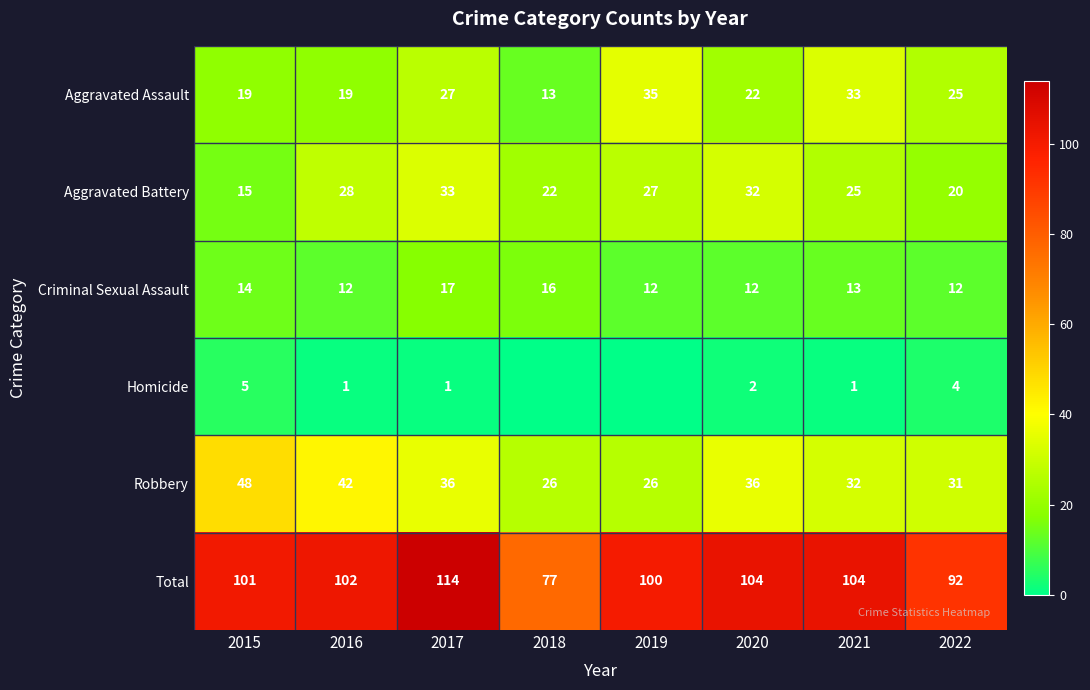

The Criminal Sexual Assault series shows 26 at 2017. True or false?

False